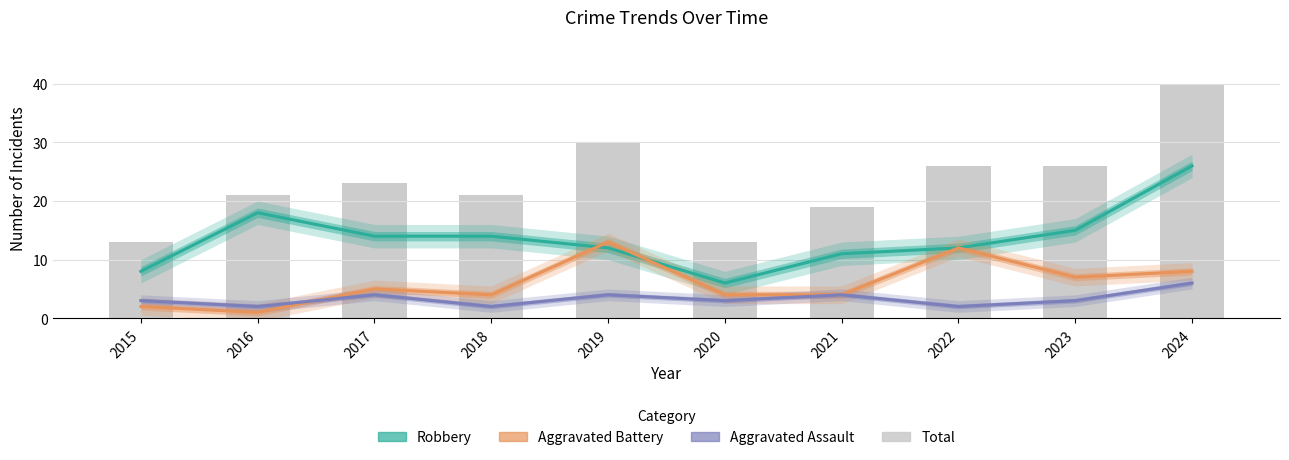

What is the difference between the second highest and minimum values?

17